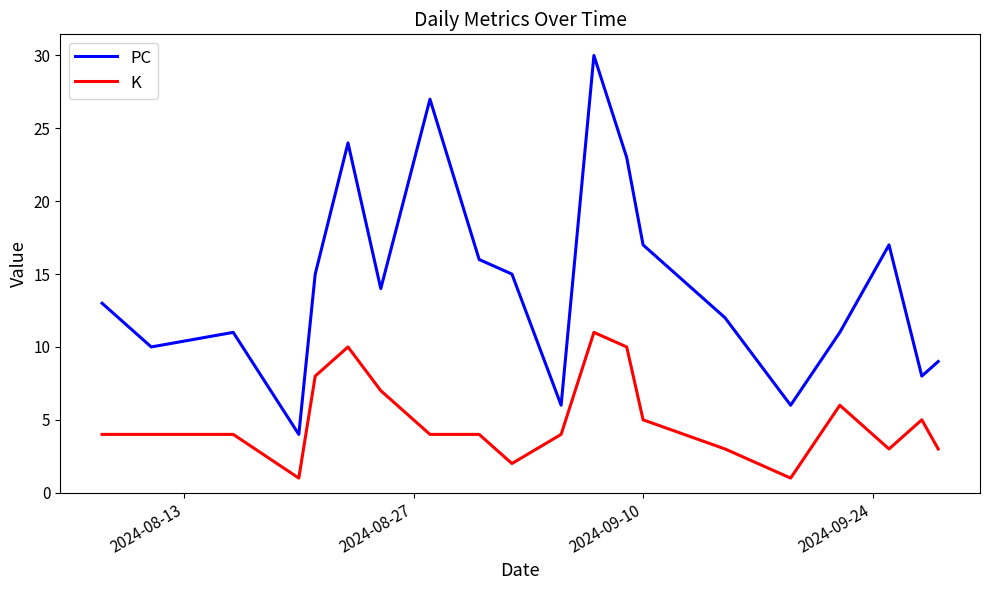

What is the difference between the maximum and minimum values in the K series?

10